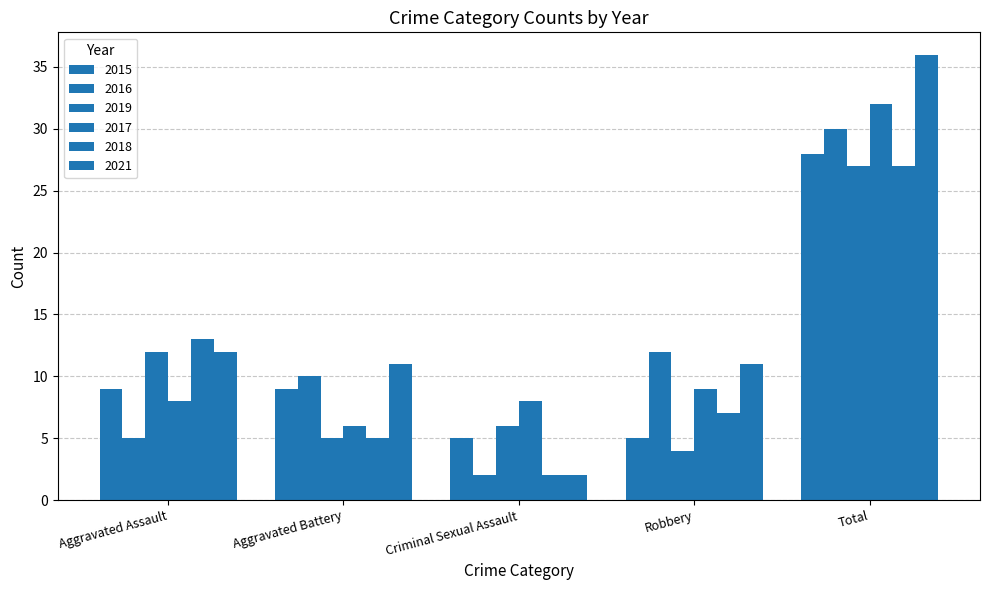

What is the difference between the highest and lowest values at Robbery?

8